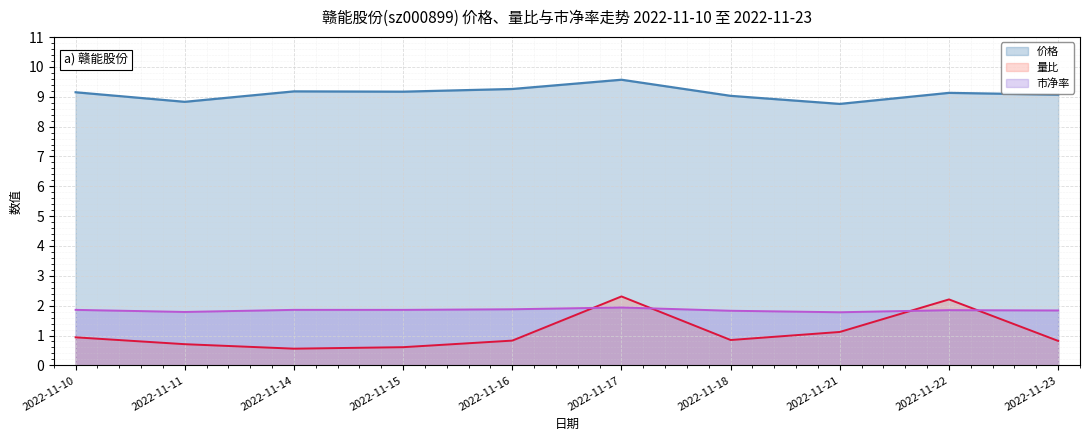

What is the total value across all series at 2022-11-15?

11.6